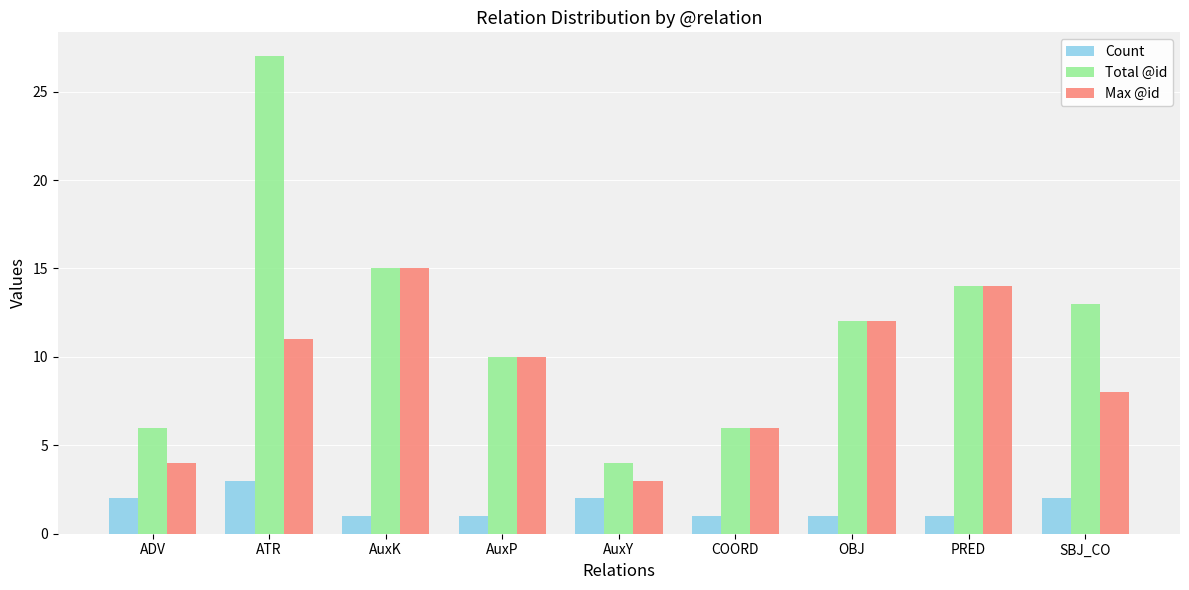

How many groups of bars are there?

9